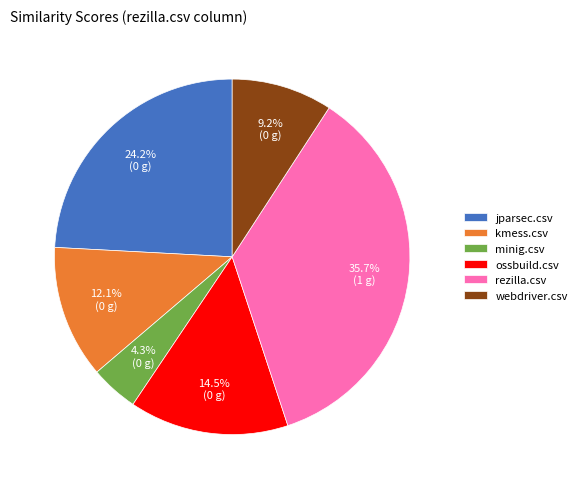

Count the number of slices in the pie.

6